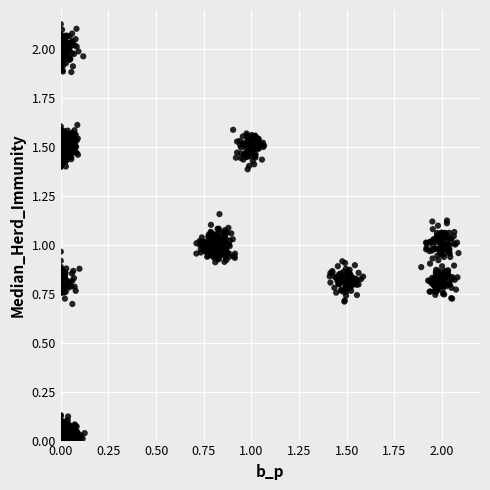

Count the number of points in this scatter plot.

2160